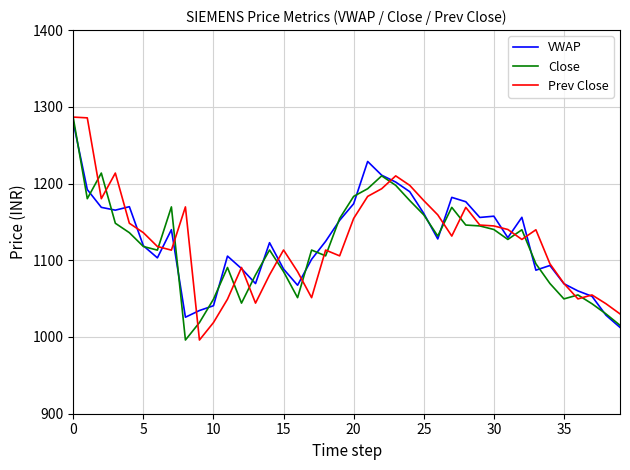

In VWAP, how many points are higher than both neighbors (excluding endpoints)?

9